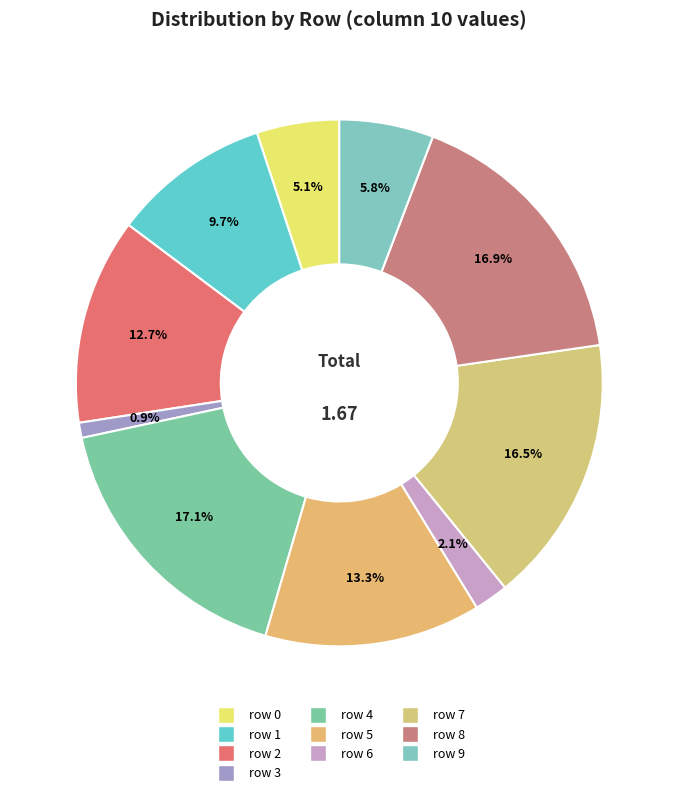

What percentage do row 6 and row 3 together represent?

3.0%